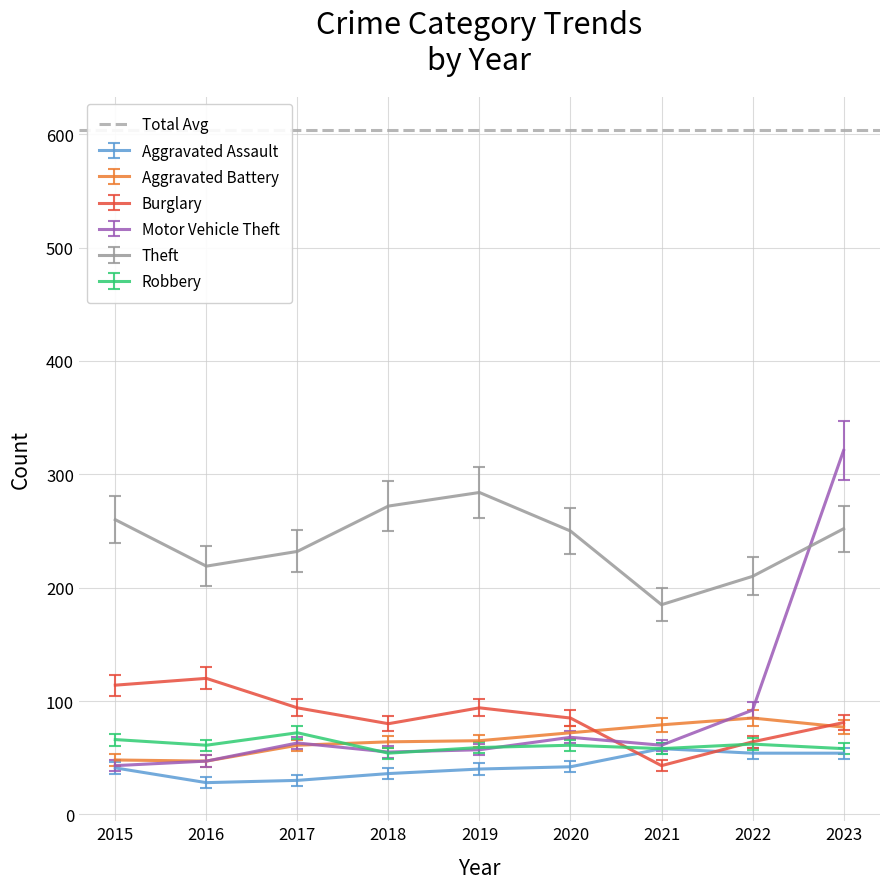

True or false: Aggravated Battery and Motor Vehicle Theft cross at least once.

True